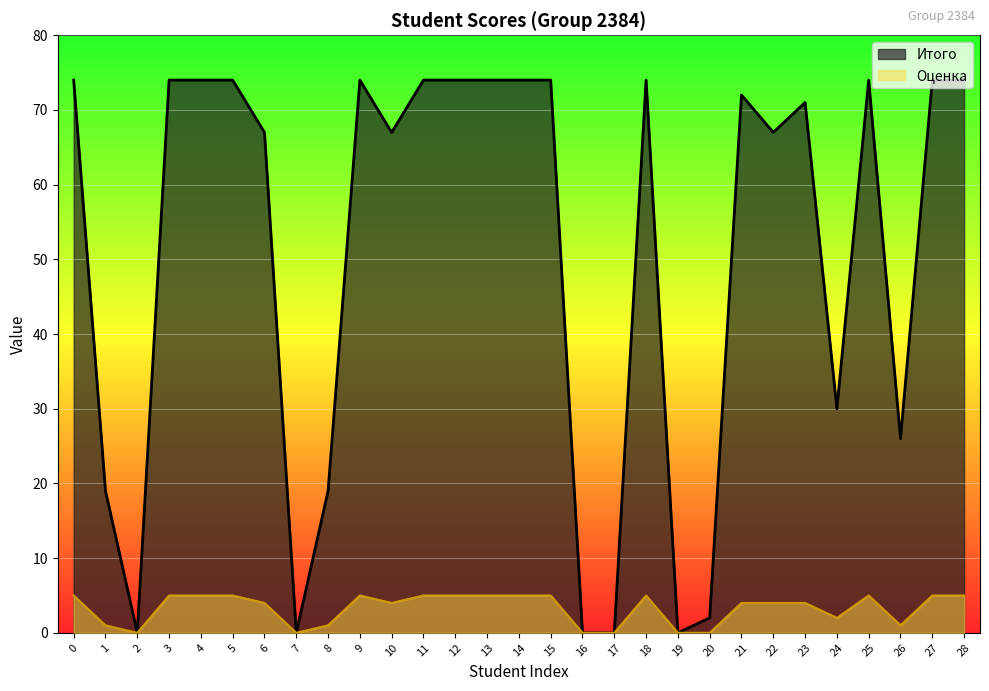

Rank the categories by Оценка value from lowest to highest.

2, 7, 16, 17, 19, 20, 1, 8, 26, 24, 6, 10, 21, 22, 23, 0, 3, 4, 5, 9, 11, 12, 13, 14, 15, 18, 25, 27, 28